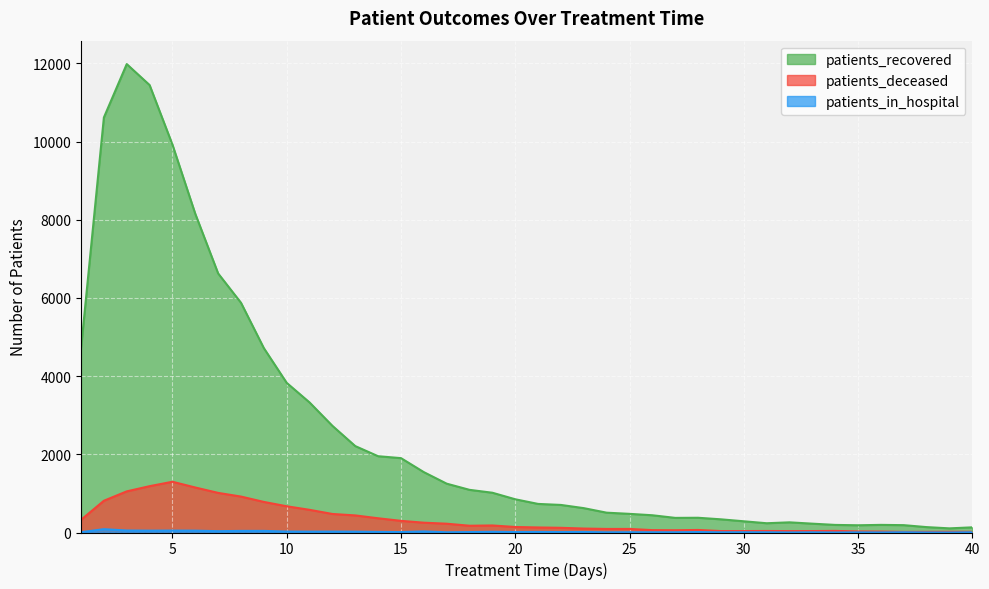

How many series are shown in this chart?

3